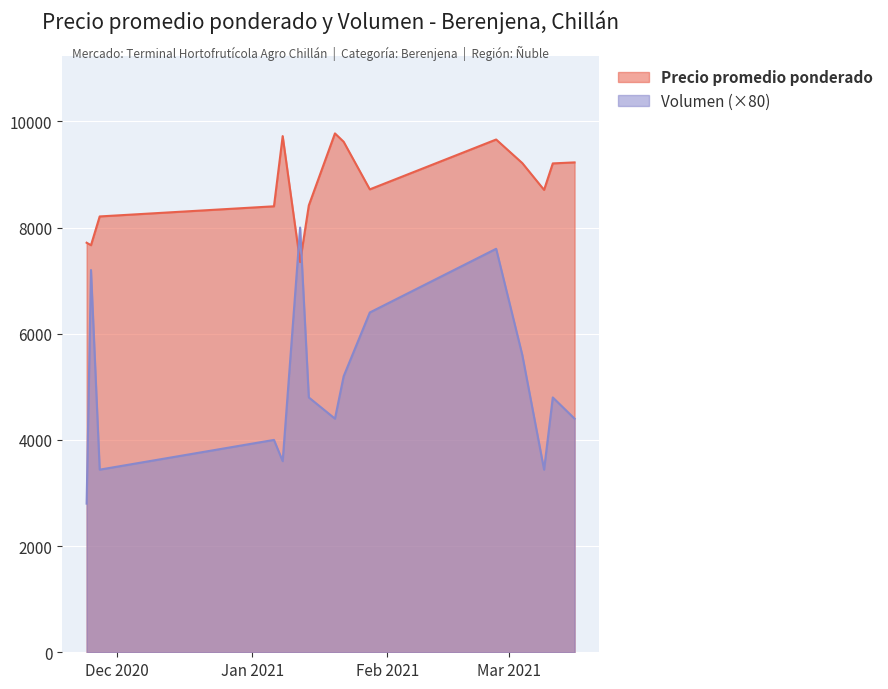

The Volumen series shows 5600 at 2021-03-04. True or false?

True